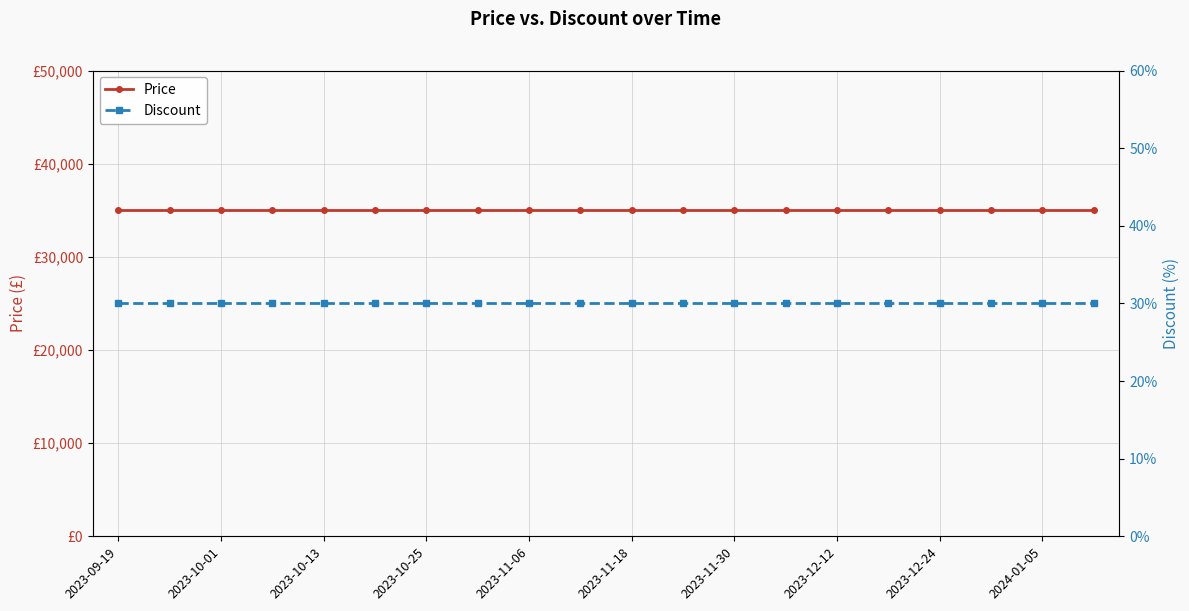

Does the chart have visible grid lines?

Yes